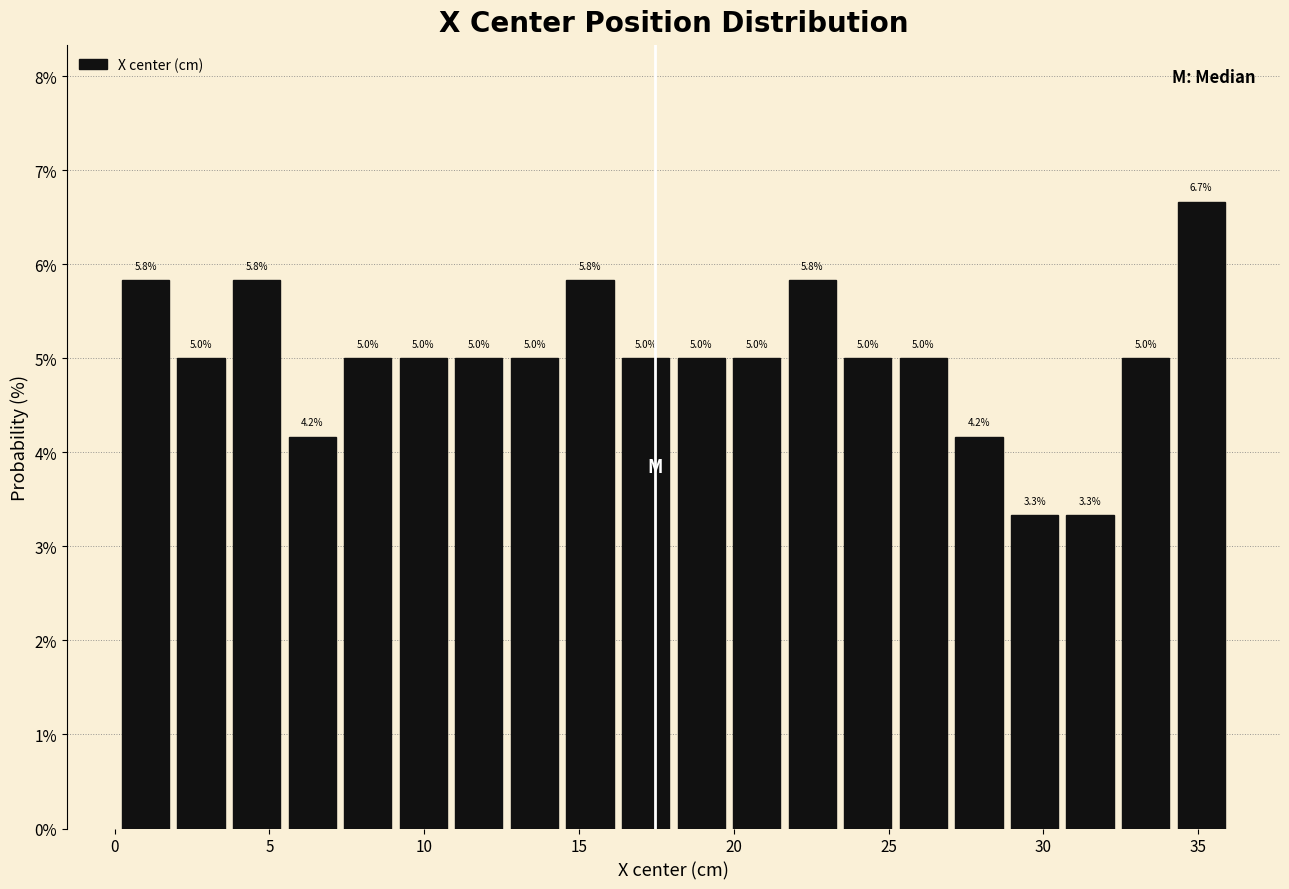

Read against the x-axis, roughly where is the centre of the tallest bar?

35.0